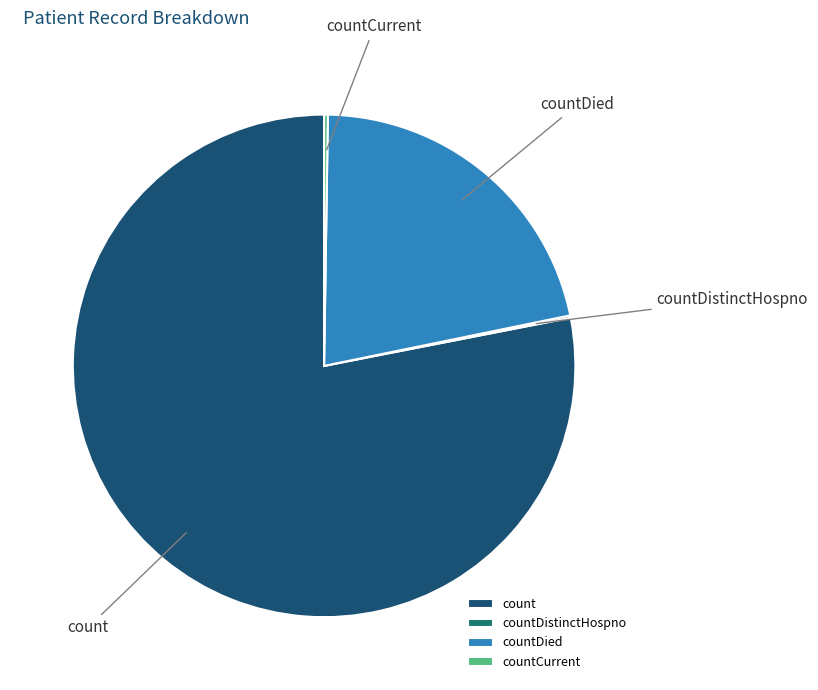

What is the largest slice in the pie chart?

count